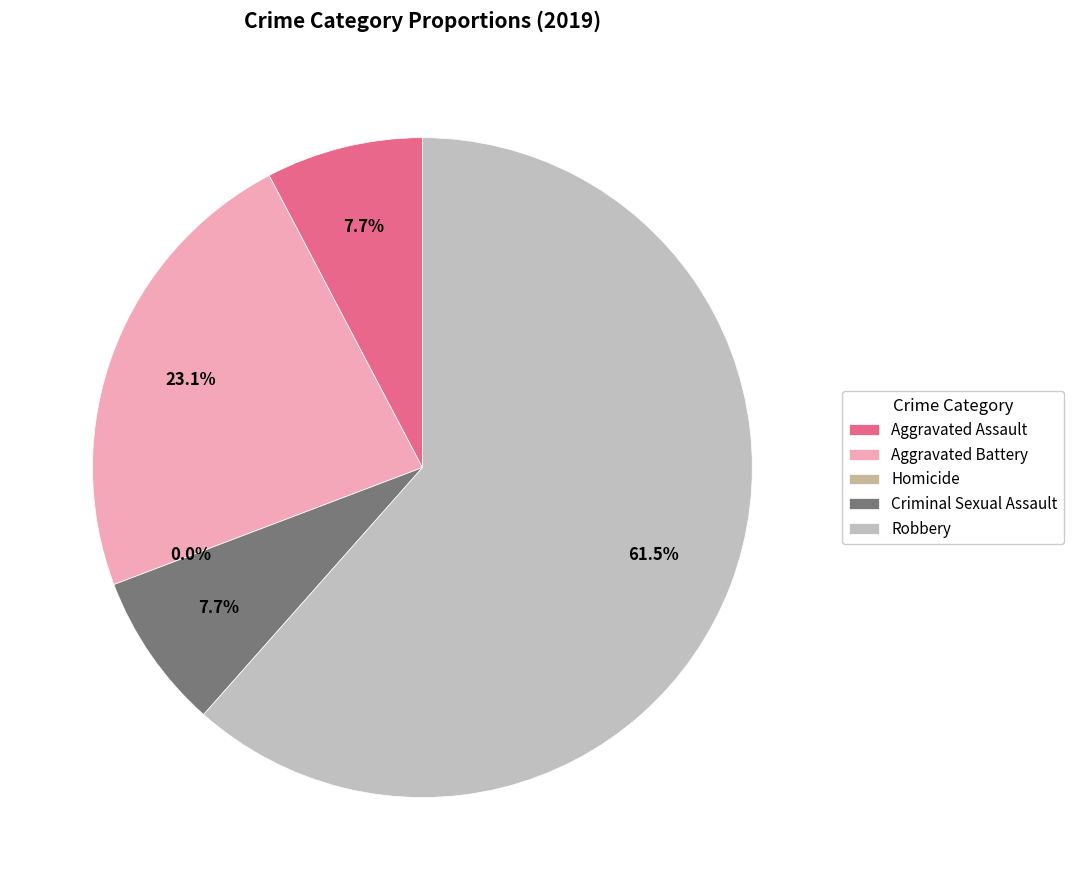

True or false: Homicide accounts for 0% of the total.

True